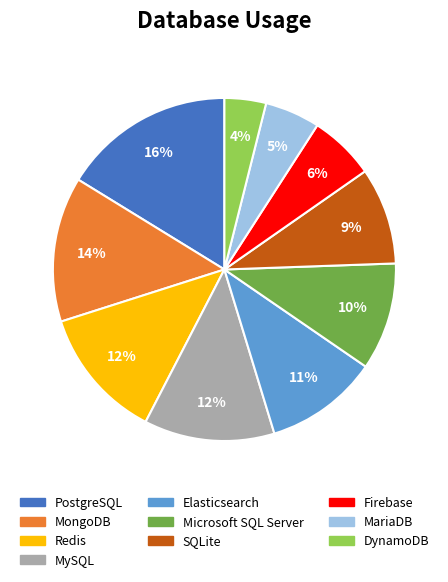

Which category has the biggest portion of the pie?

PostgreSQL